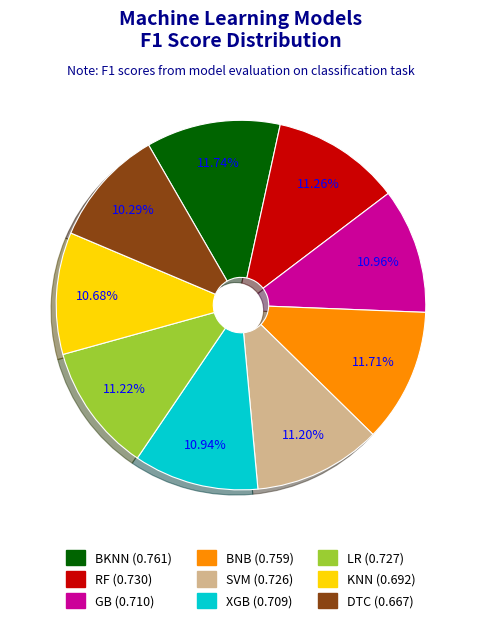

To the nearest percent, what is the combined percentage of RF and BNB?

23%